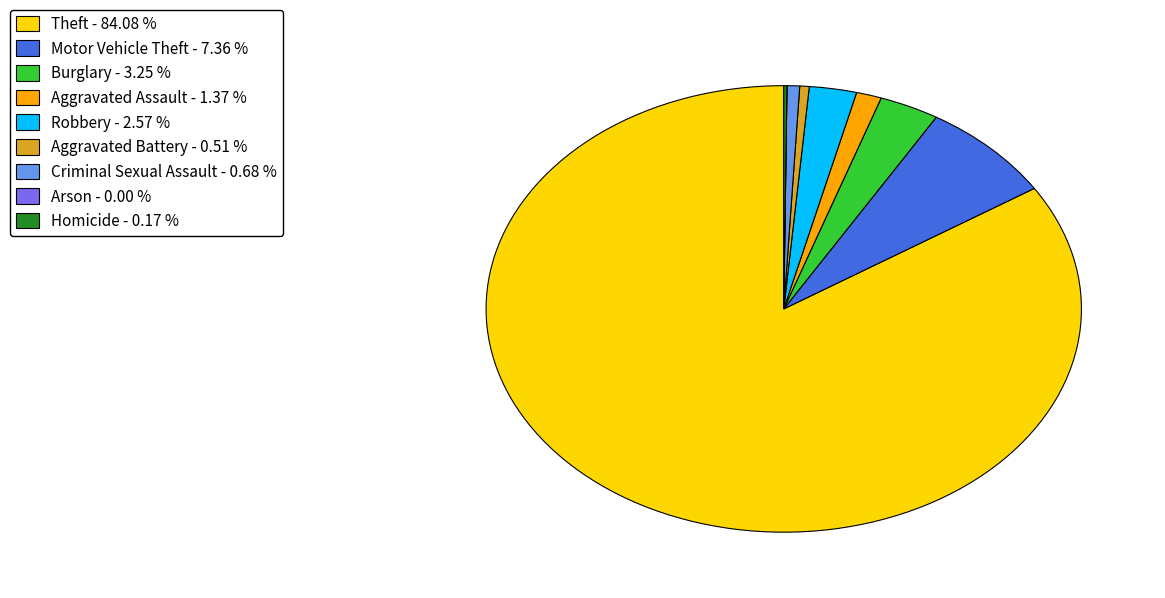

Which slice represents more than half of the pie?

Theft